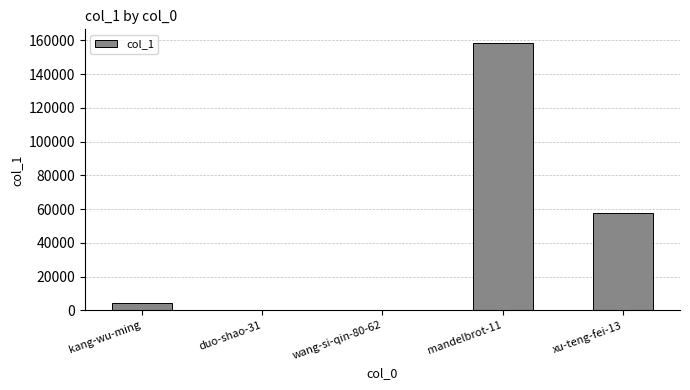

Is it true that the value at xu-teng-fei-13 is 57769?

True